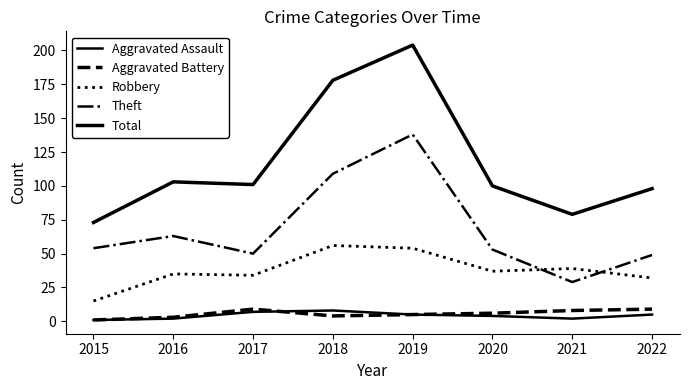

At which category is the sum across all series the highest?

2019